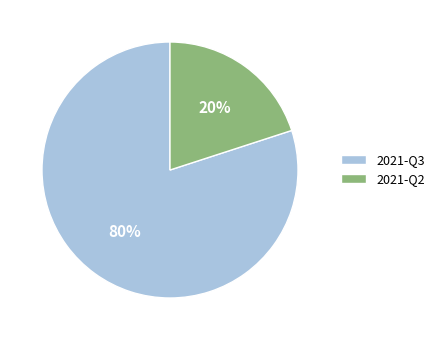

Which category has the smallest portion of the pie?

2021-Q2